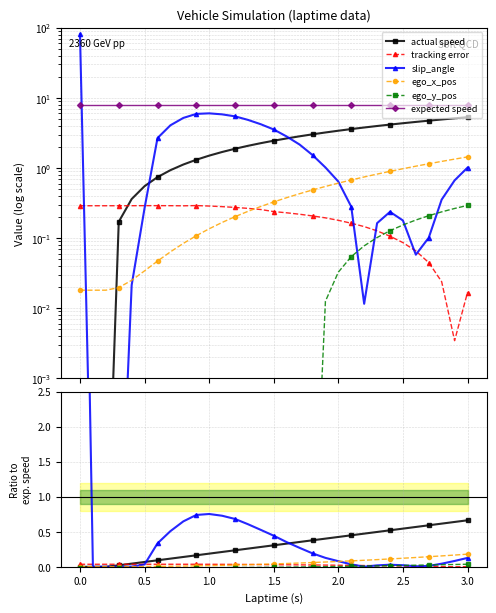

Is it true that expected speed equals 5.4 at 1.0?

False